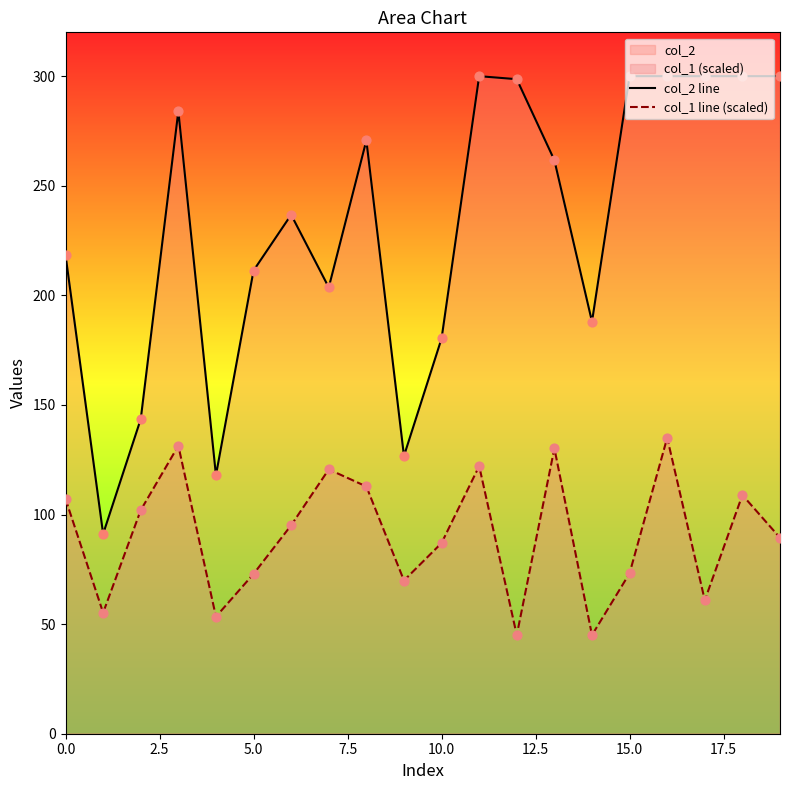

Which series has the largest total across all categories?

col_2 line